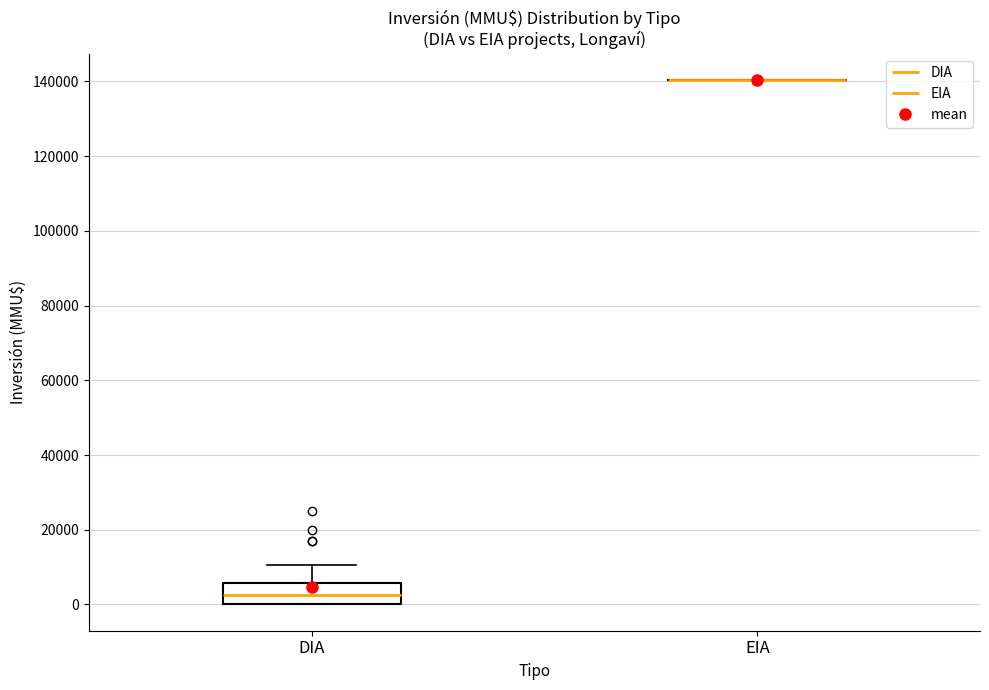

Comparing the boxes themselves (not the whiskers), which one is the tallest?

DIA